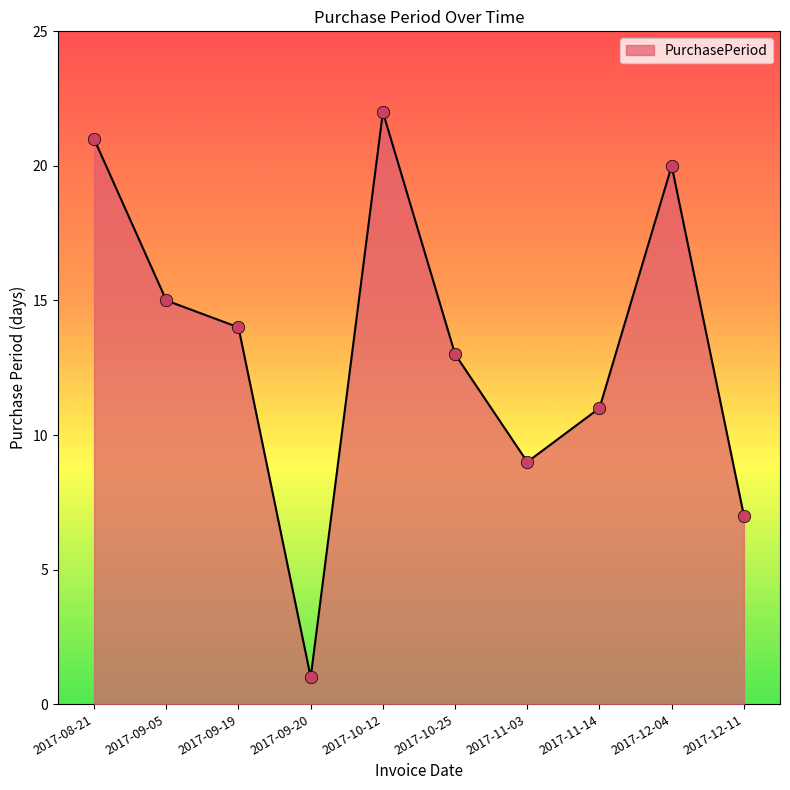

Between 2017-10-25 and 2017-09-19, which is larger?

2017-09-19